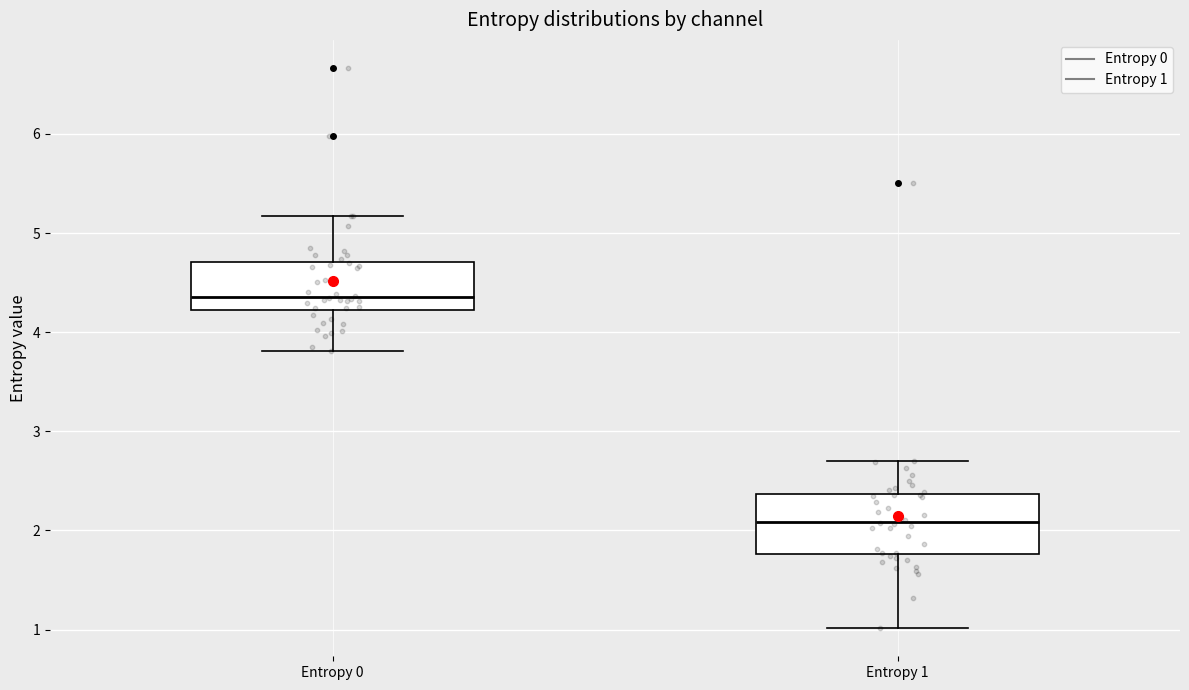

Reading left to right, transcribe this box plot: for each box, give where its median line is, the range the box spans, and where its two whiskers end, as read against the y-axis. The values are not printed on the chart, so give them approximately, as read against the axis.

Entropy 0: median 4.4, box 4.2 to 4.7, whiskers 3.8 to 5.2
Entropy 1: median 2.1, box 1.8 to 2.4, whiskers 1.0 to 2.7